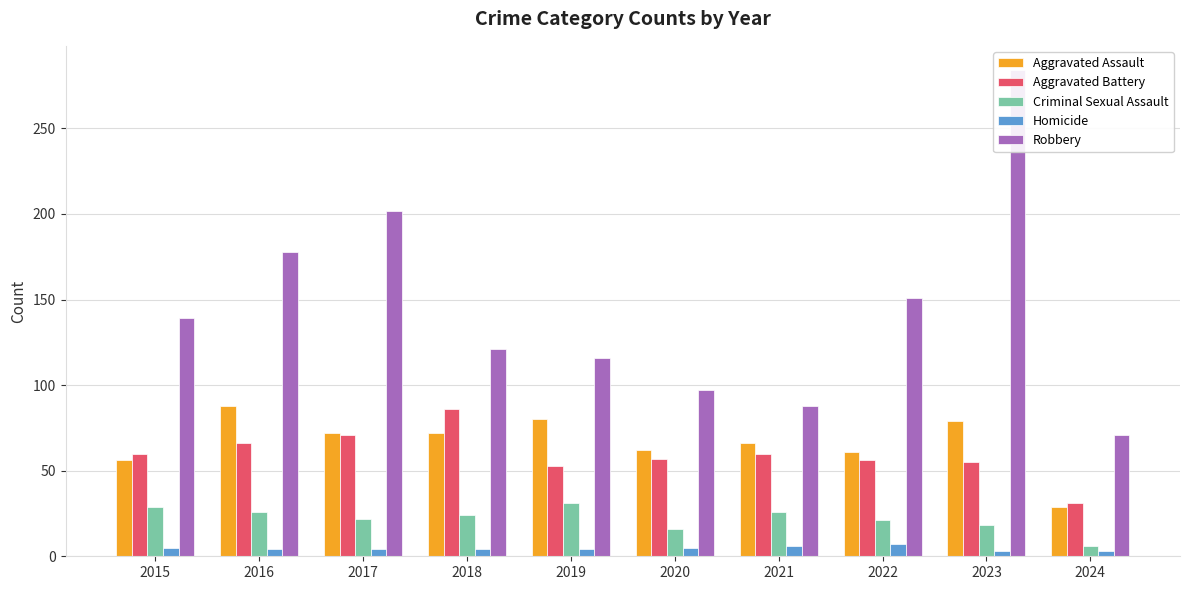

Reading right to left, what are all the values shown in this chart?

Aggravated Assault: 29	79	61	66	62	80	72	72	88	56
Aggravated Battery: 31	55	56	60	57	53	86	71	66	60
Criminal Sexual Assault: 6	18	21	26	16	31	24	22	26	29
Homicide: 3	3	7	6	5	4	4	4	4	5
Robbery: 71	284	151	88	97	116	121	202	178	139